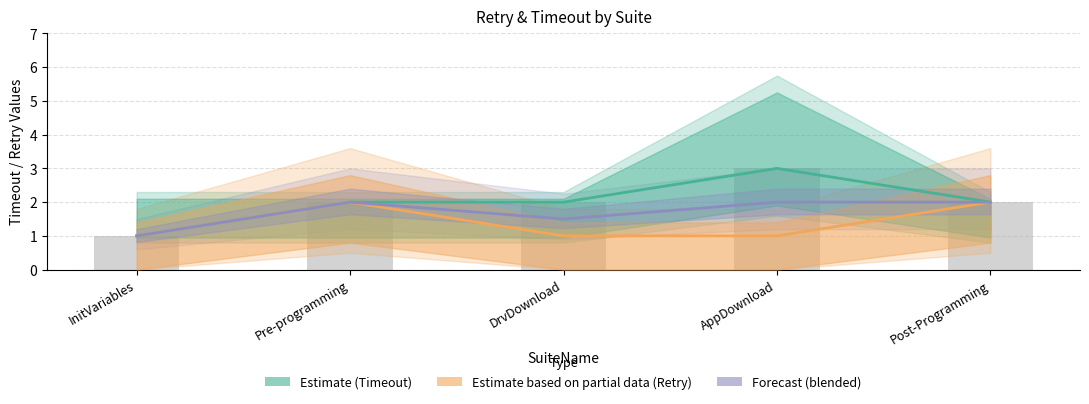

What is the maximum value for Forecast (blended)?

2.0